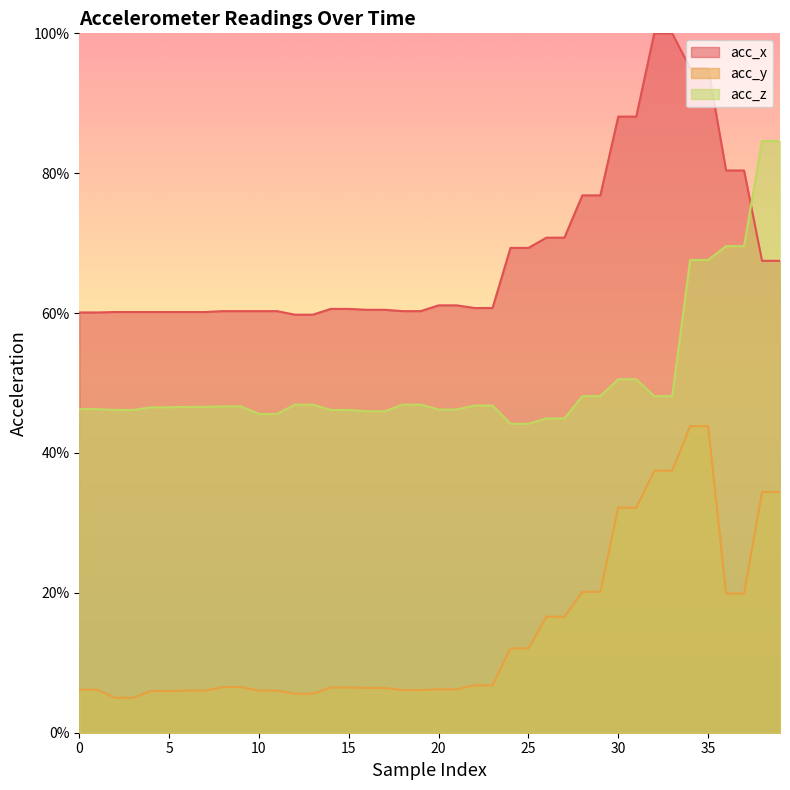

What is the approximate value of acc_z at 38?

84.6